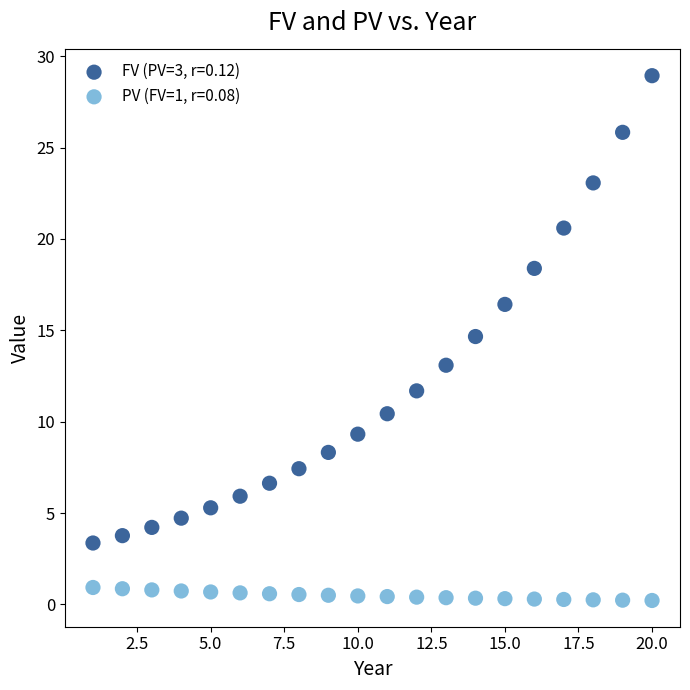

Which series reaches the maximum Y coordinate?

FV (PV=3, r=0.12)